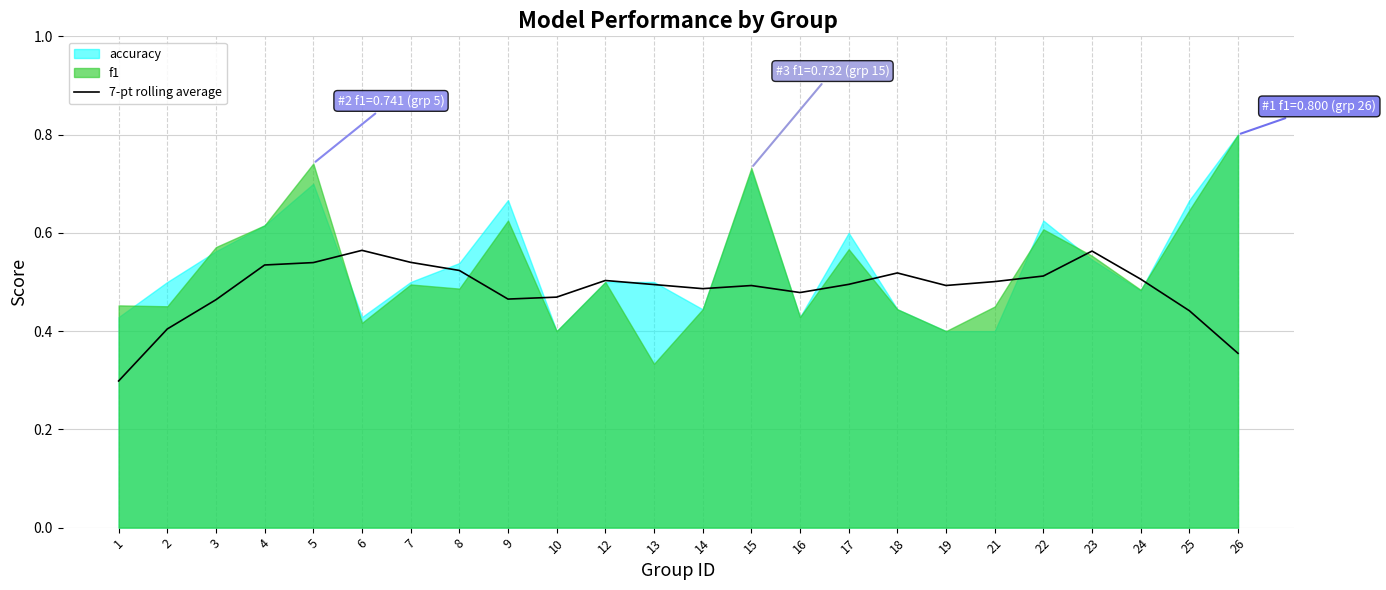

What is the minimum value for 7-pt rolling average?

0.3